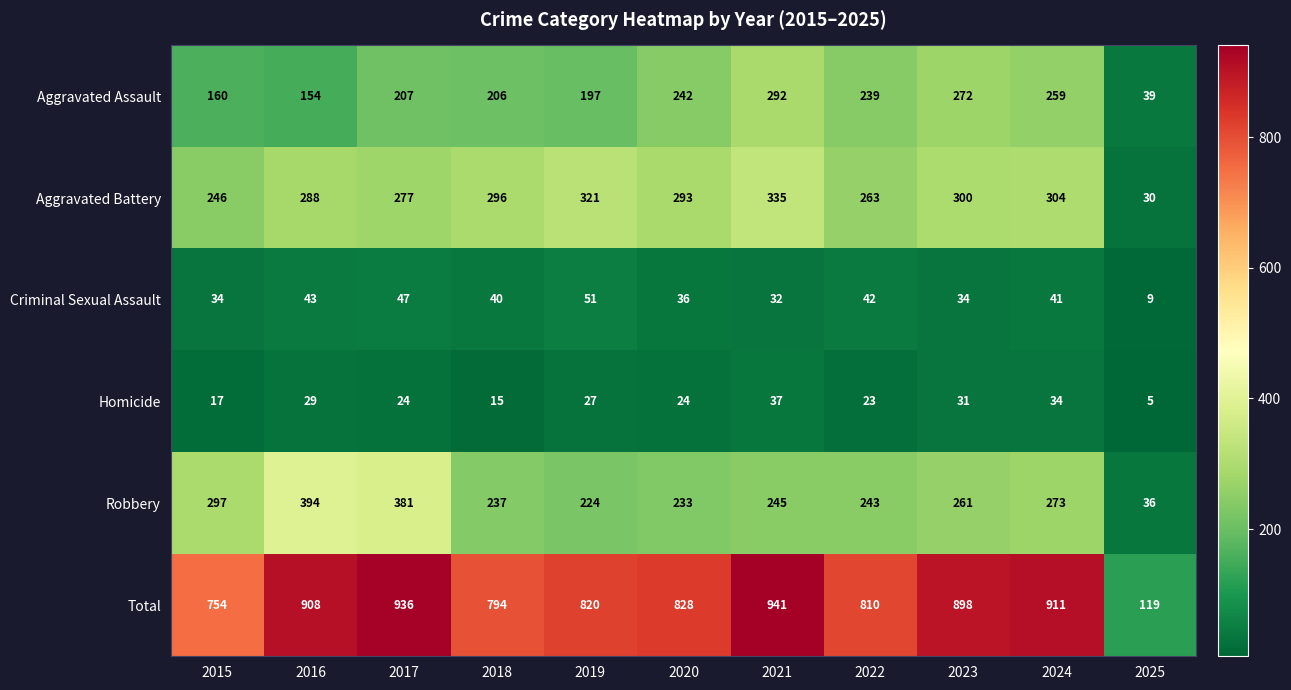

What is the total value across all series at 2021?

1882